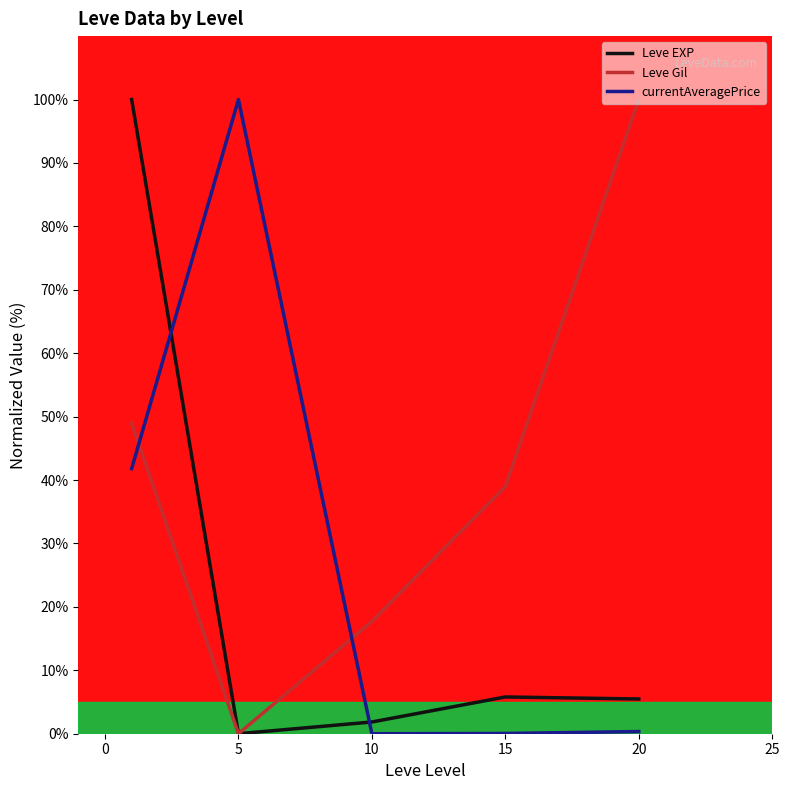

List the series in order of their overall mean, lowest first.

Leve EXP, currentAveragePrice, Leve Gil